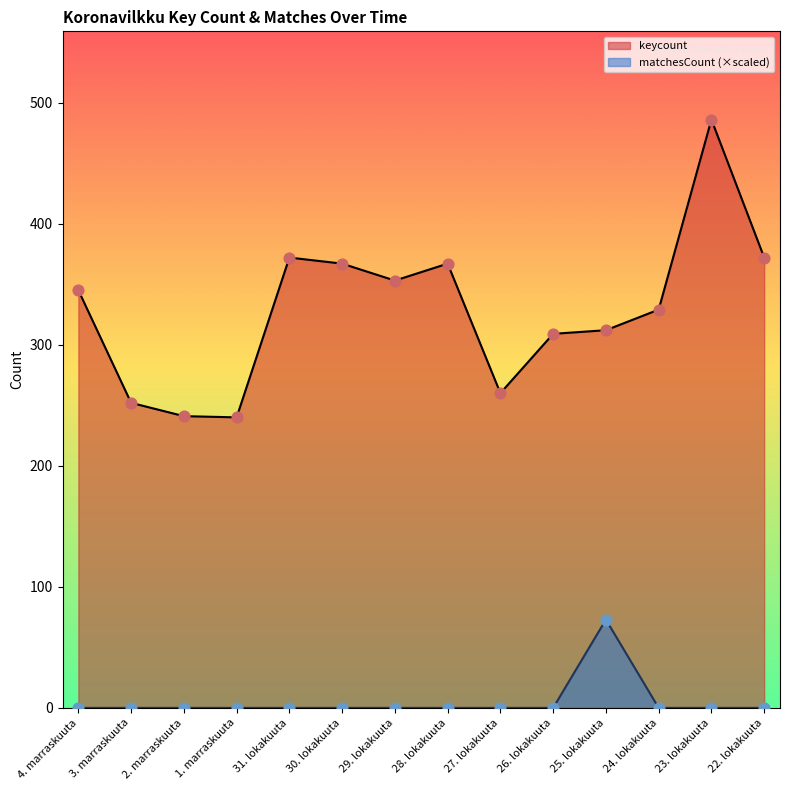

Which series has the largest total across all categories?

keycount